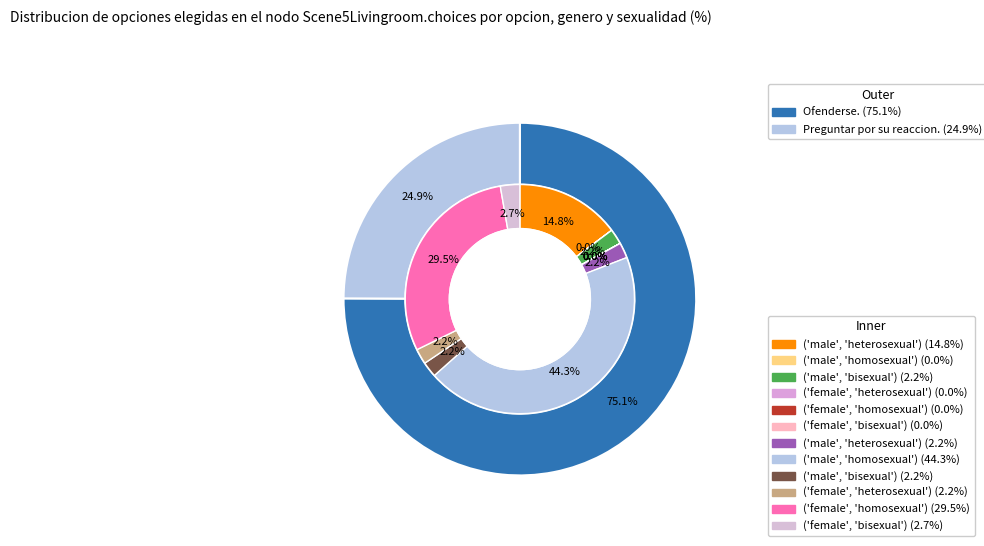

How many segments does this pie chart have?

12